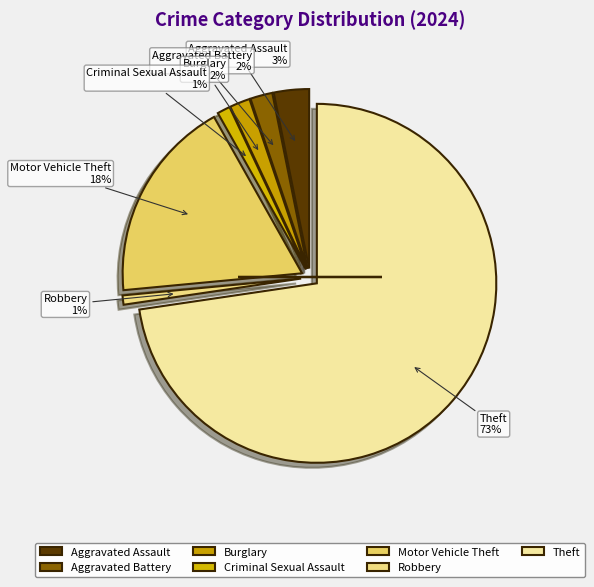

Count the number of slices in the pie.

7